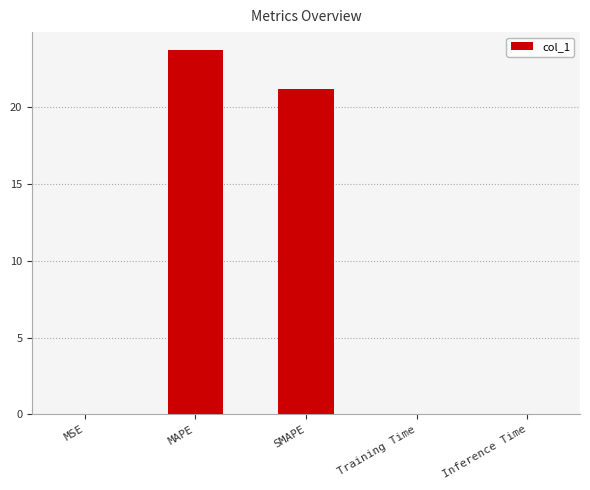

Is it true that the value at MSE is 0.0?

True